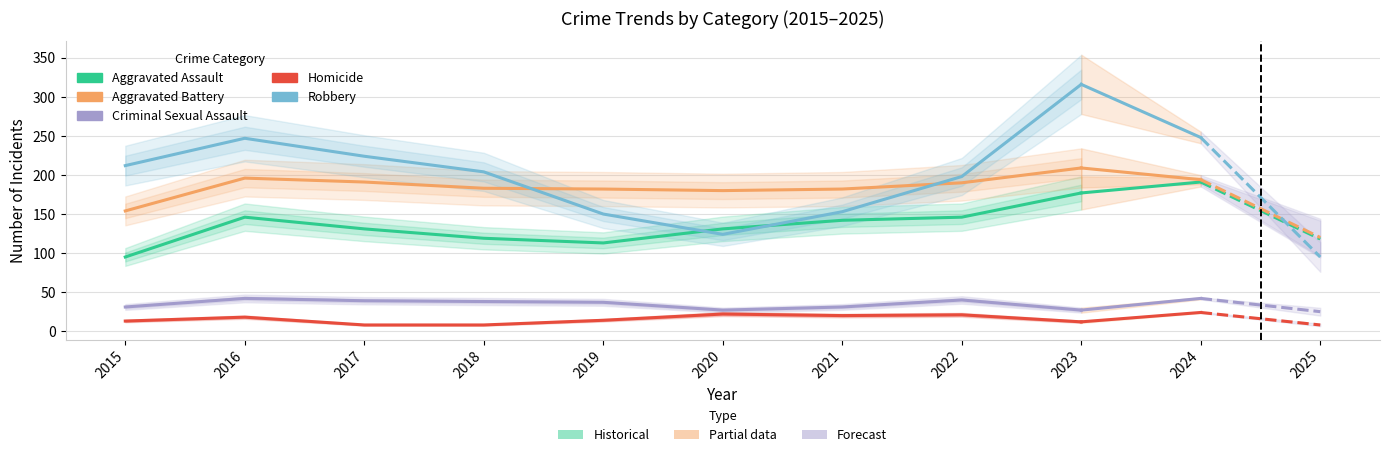

How many data points does each series have?

9